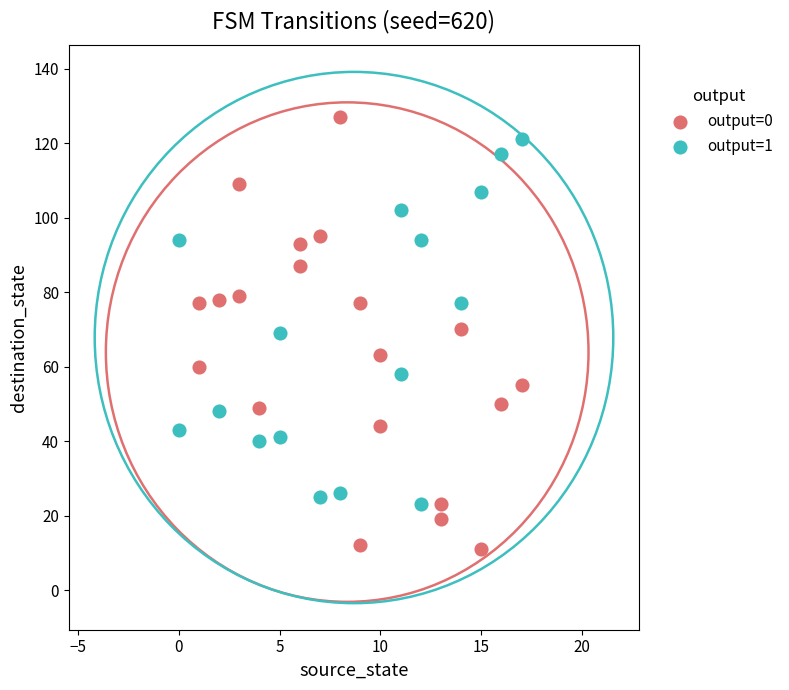

Which series reaches the minimum Y coordinate?

output=0